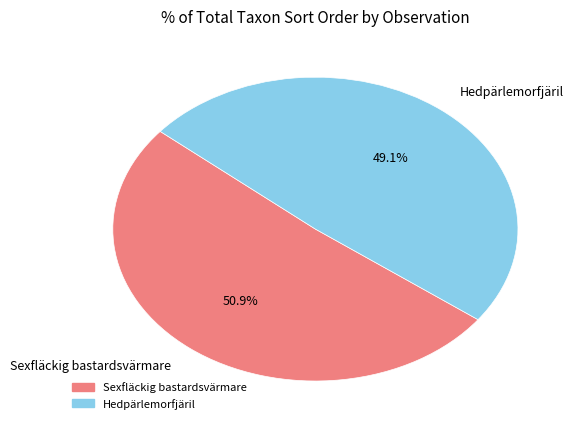

Count the number of slices in the pie.

2